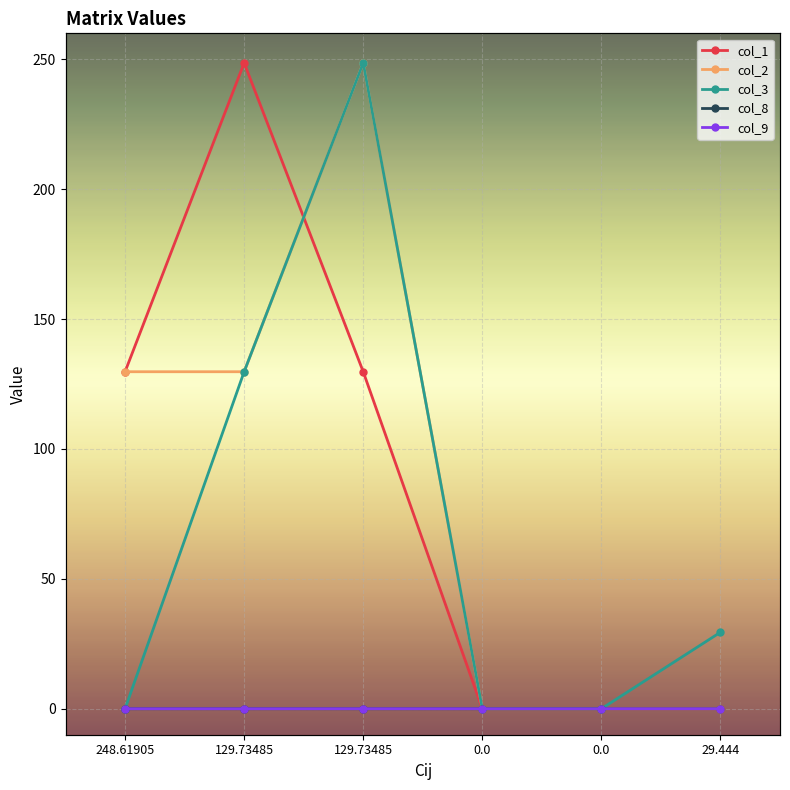

True or false: col_8 and col_3 intersect in this chart.

False